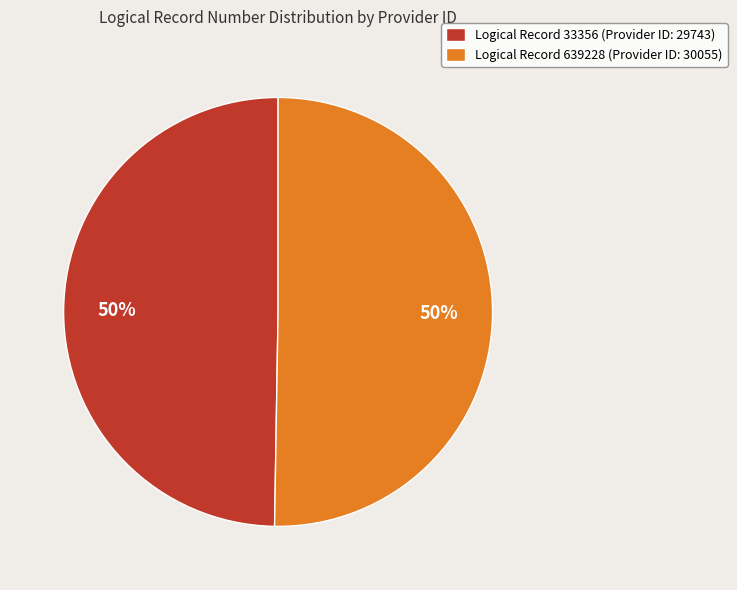

To the nearest percent, what portion does Logical Record 639228 (Provider ID: 30055) represent?

50%